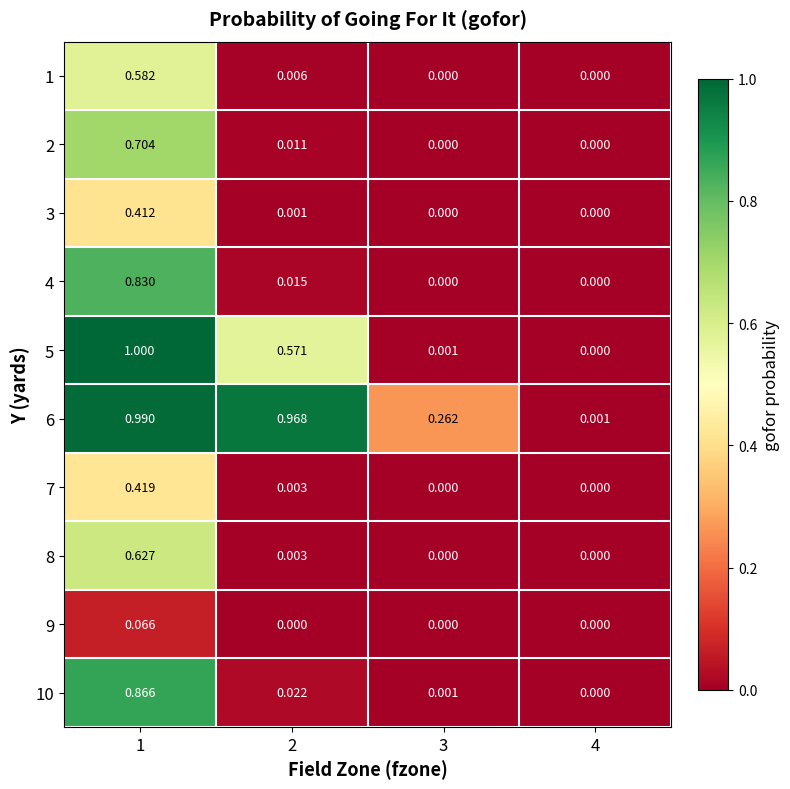

Is the value of 5 at 2 greater than the value of 10 at 3?

Yes